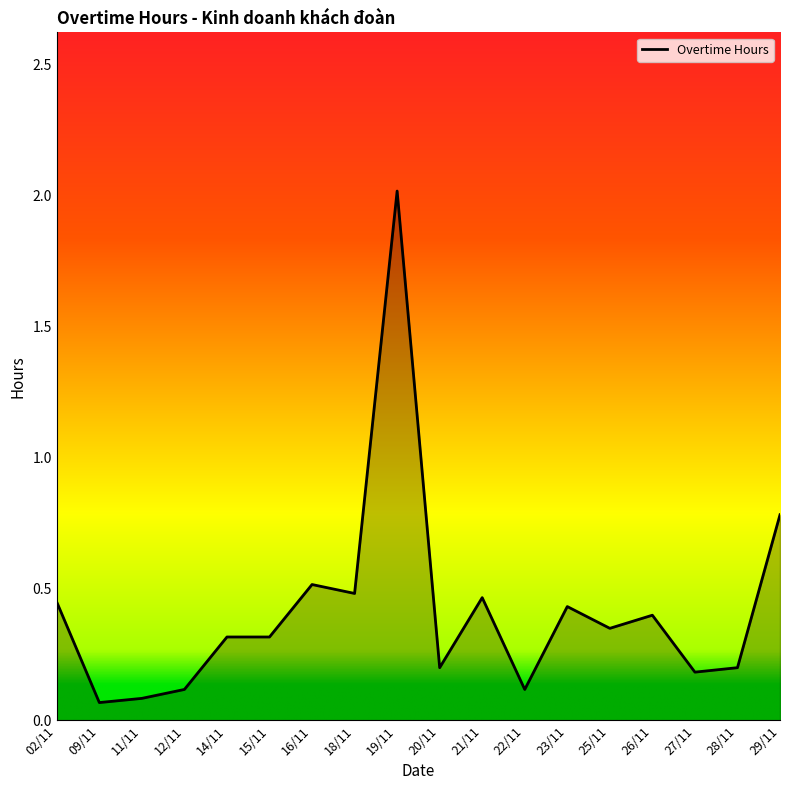

Which has a higher value, 18/11 or 29/11?

29/11